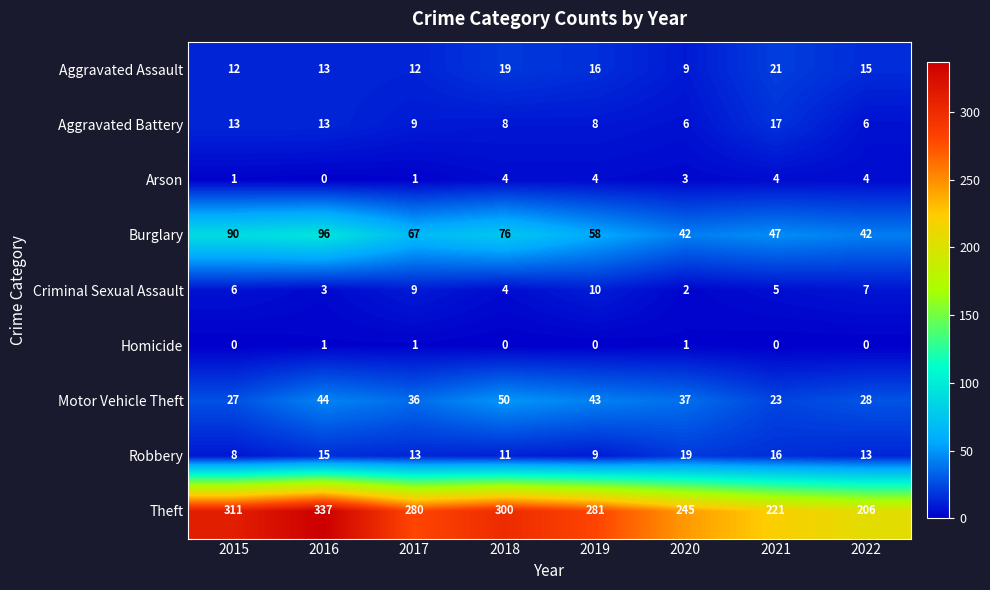

What is the total value across all series at 2016?

522